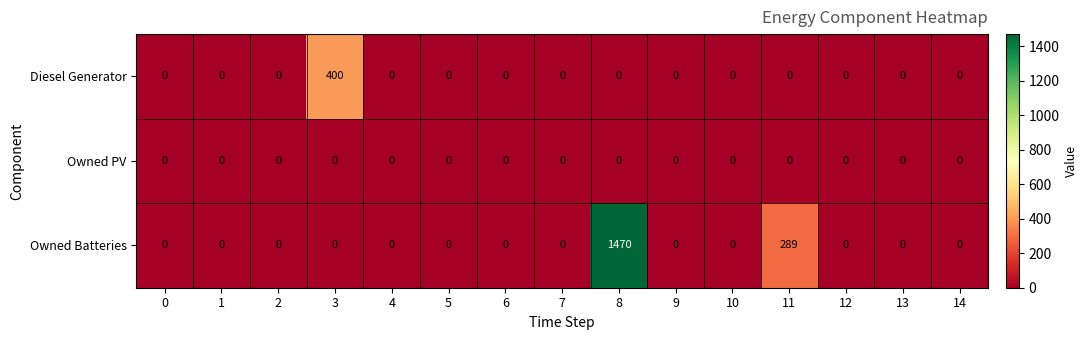

Which series has the largest range (max minus min)?

Owned Batteries